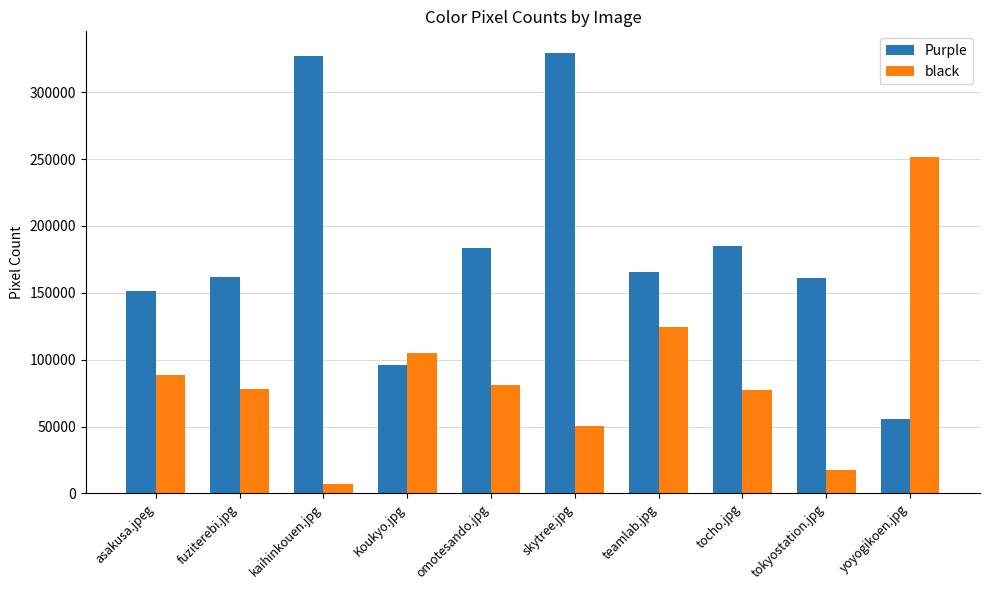

At how many categories does at least one series exceed 76379?

10